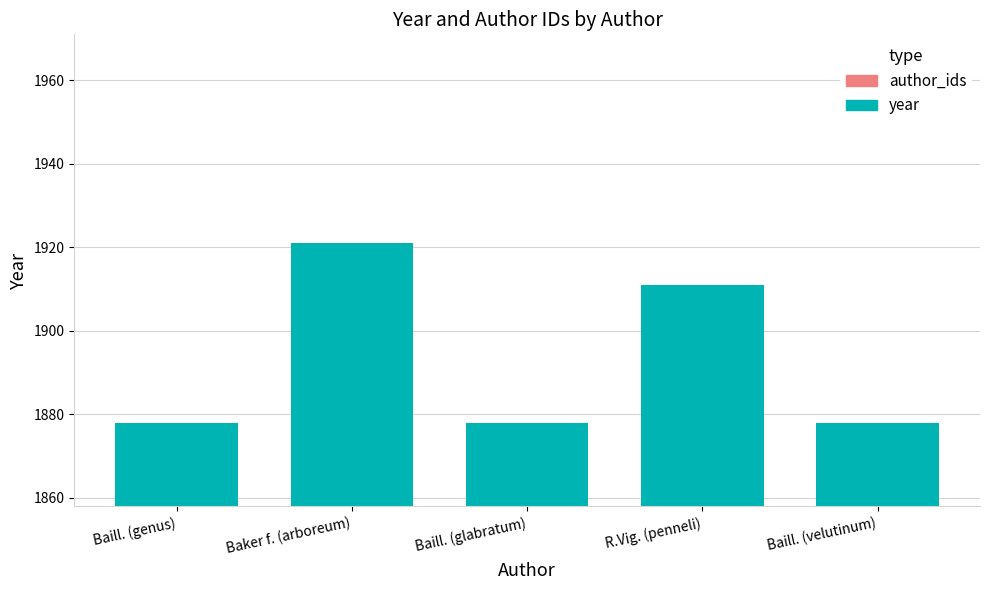

The value at Baill. (glabratum) is 2848. True or false?

False